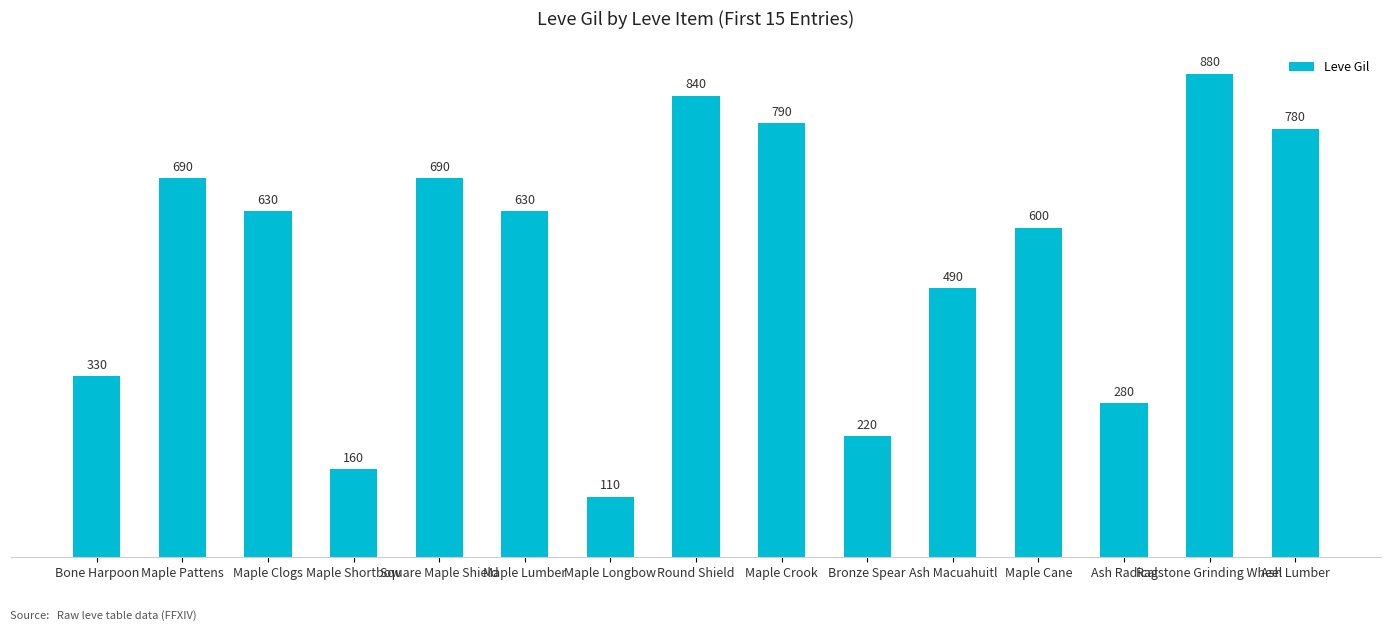

Reading right to left, list all the values displayed in this chart.

780	880	280	600	490	220	790	840	110	630	690	160	630	690	330